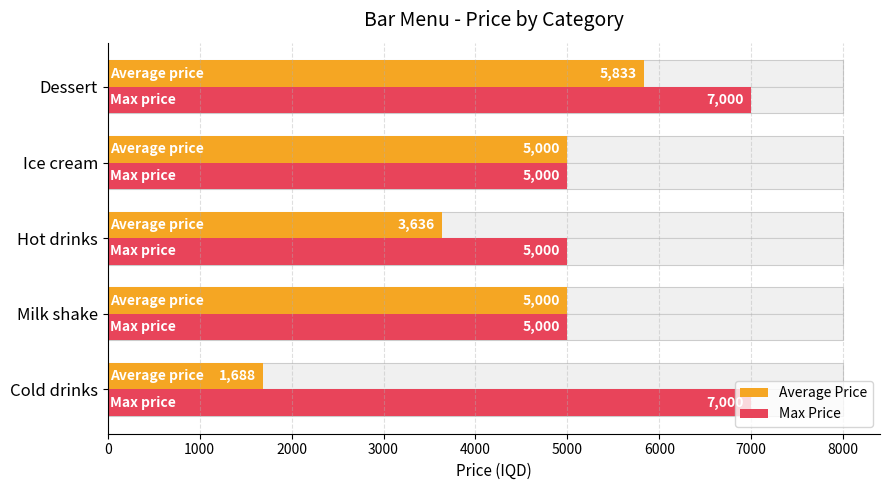

Are the bars grouped side by side (vs. stacked)?

Yes